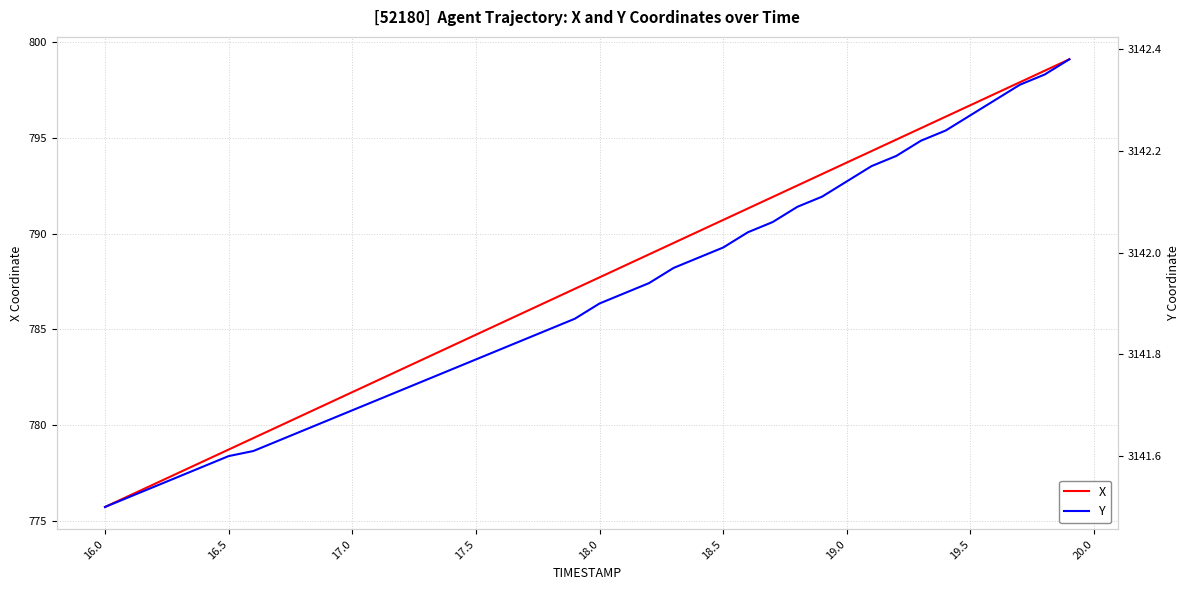

How many lines are shown in the chart?

2